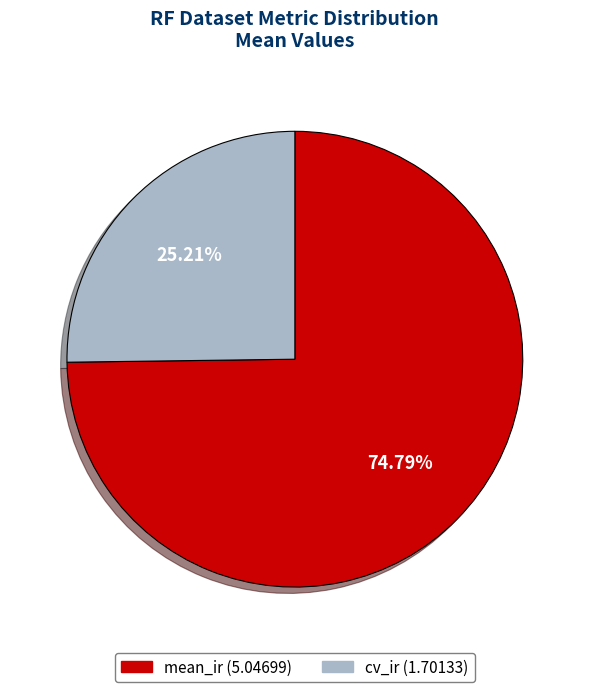

To the nearest percent, what is the difference between the largest and smallest slice percentages?

50%